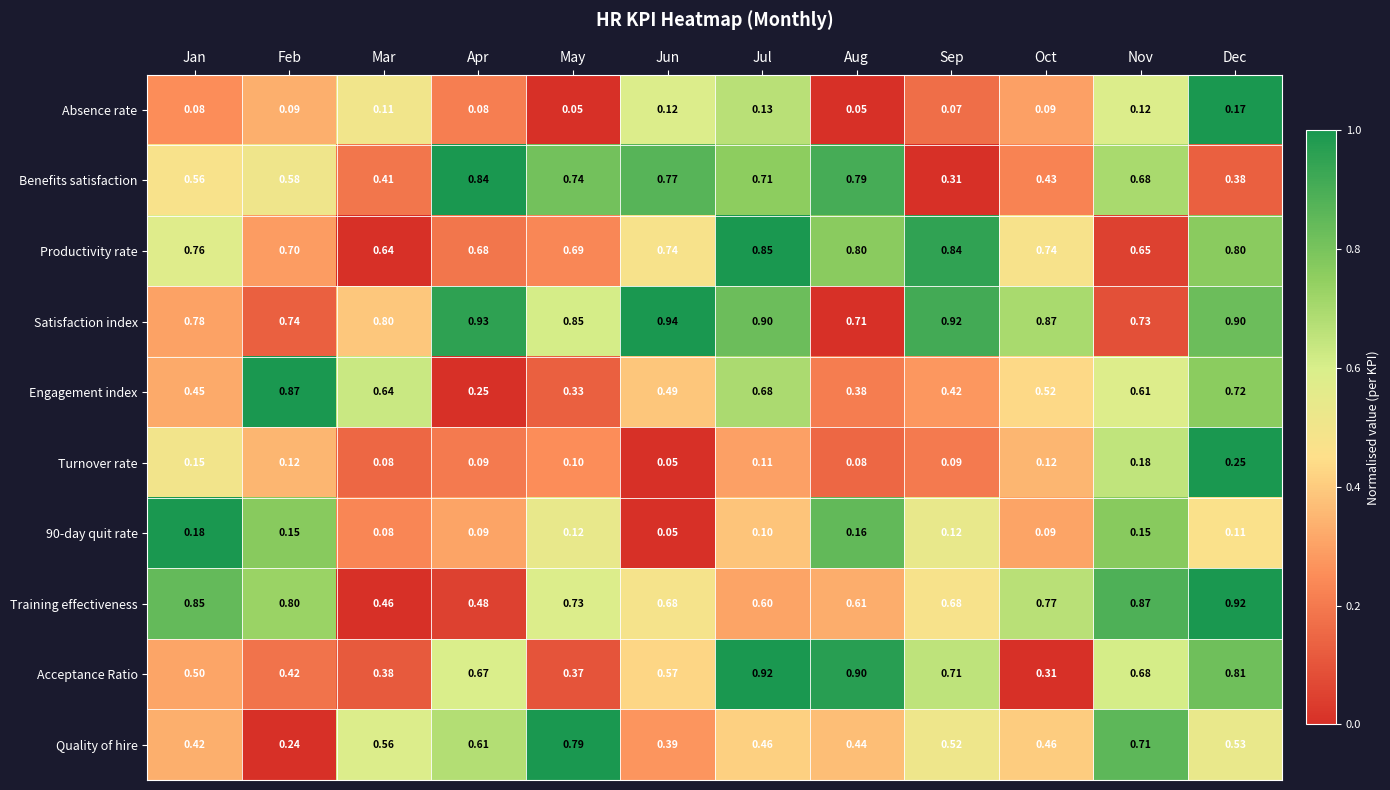

At which label is Turnover rate closest to 0?

Jun